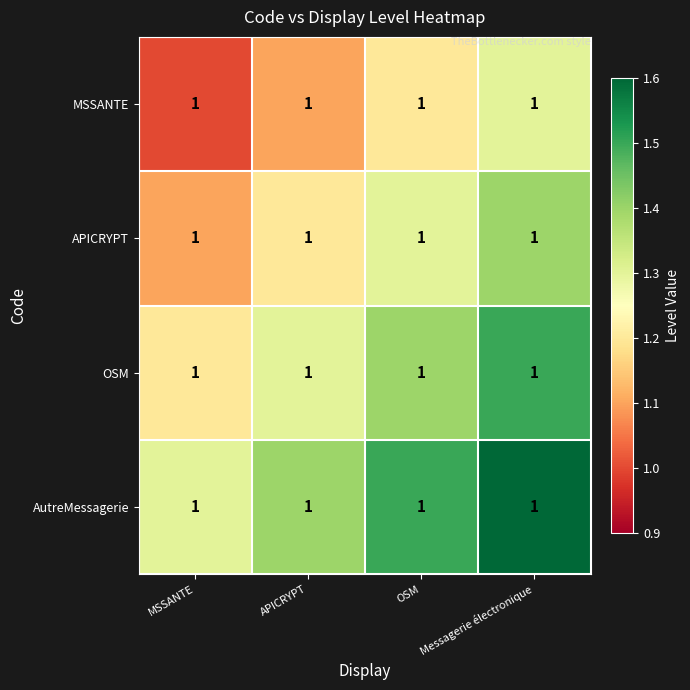

What is the approximate value of APICRYPT at MSSANTE?

1.1